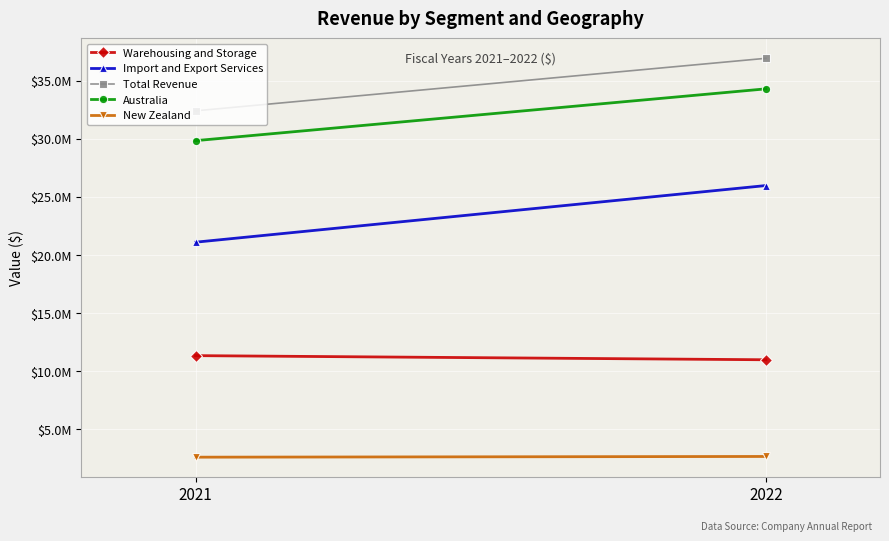

What is the value of the Import and Export Services point at the 2nd from the left?

25984959